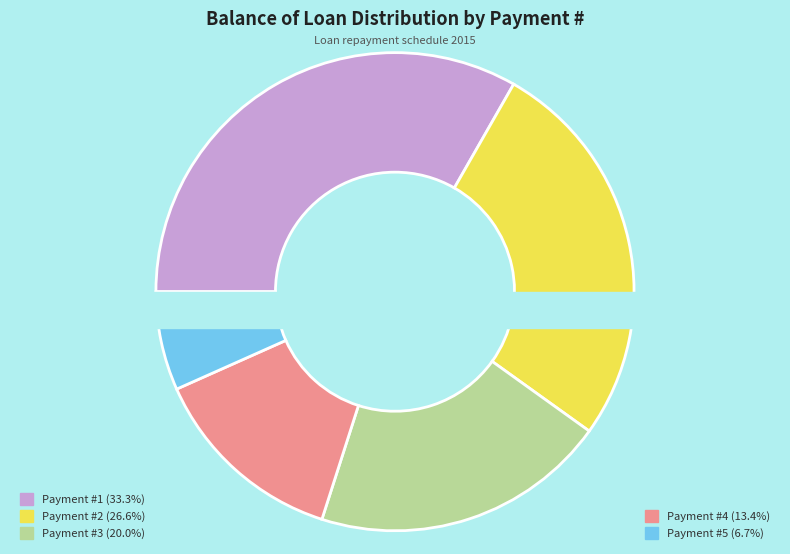

What percentage is the 1 slice, to the nearest percent?

33%